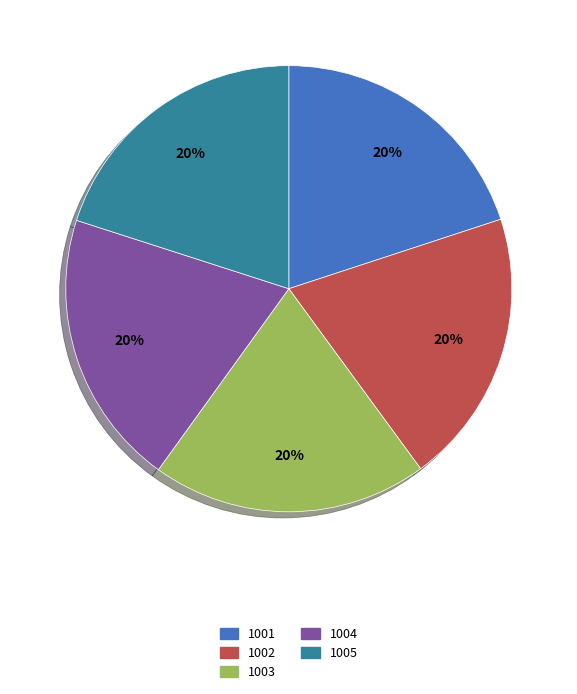

Approximately how many times larger is the value at 1003 compared to 1005?

1.0